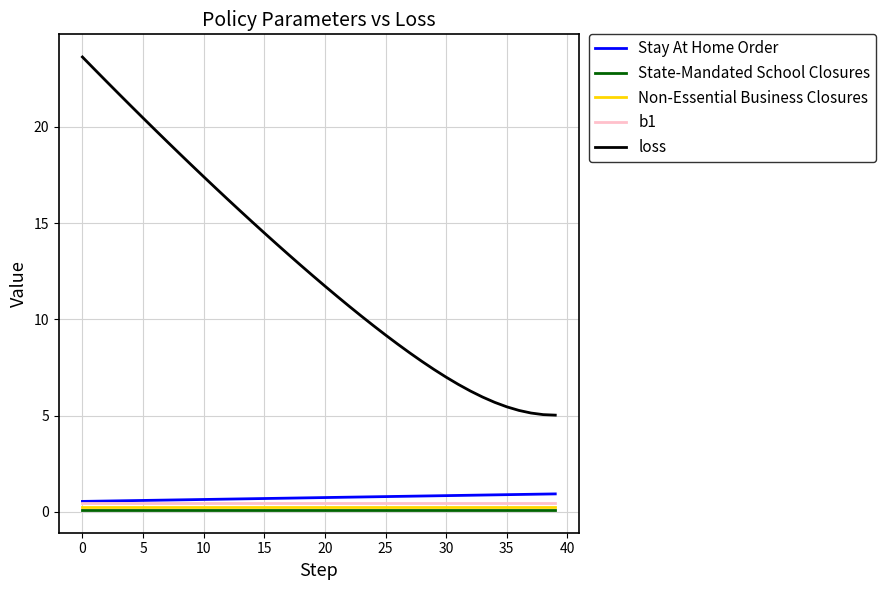

Does the chart display data point markers on the line(s)?

No